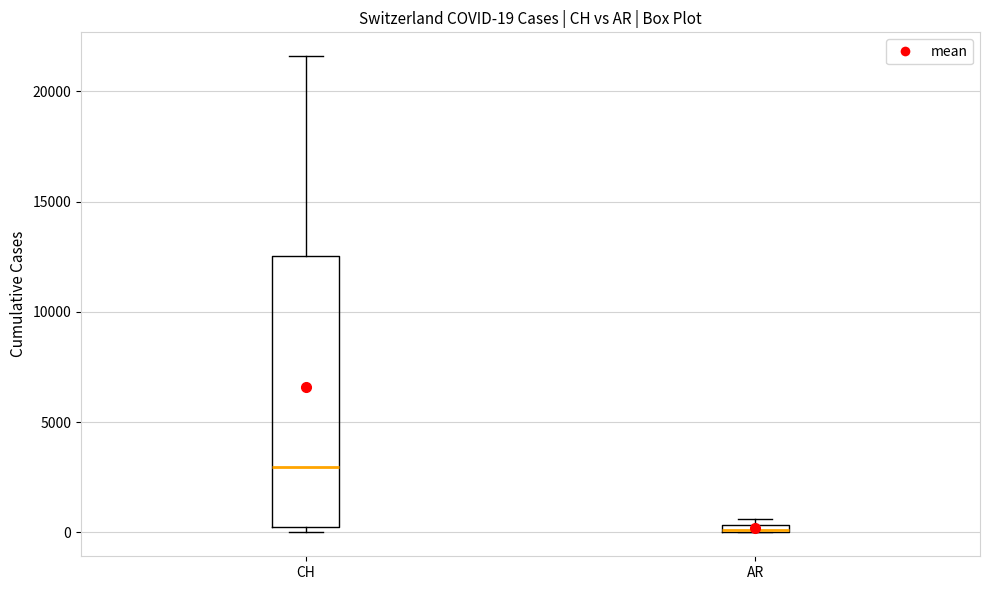

Comparing the boxes themselves (not the whiskers), which one is the tallest?

CH